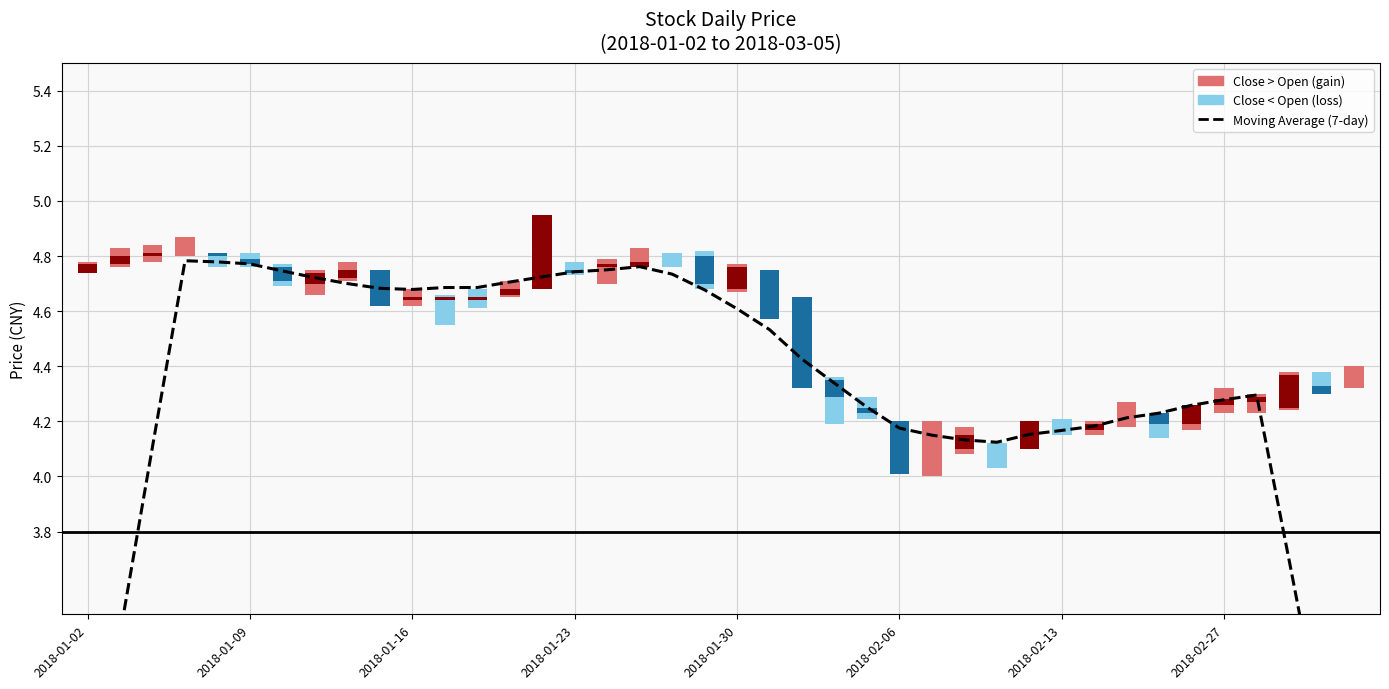

What is the average value?

4.3